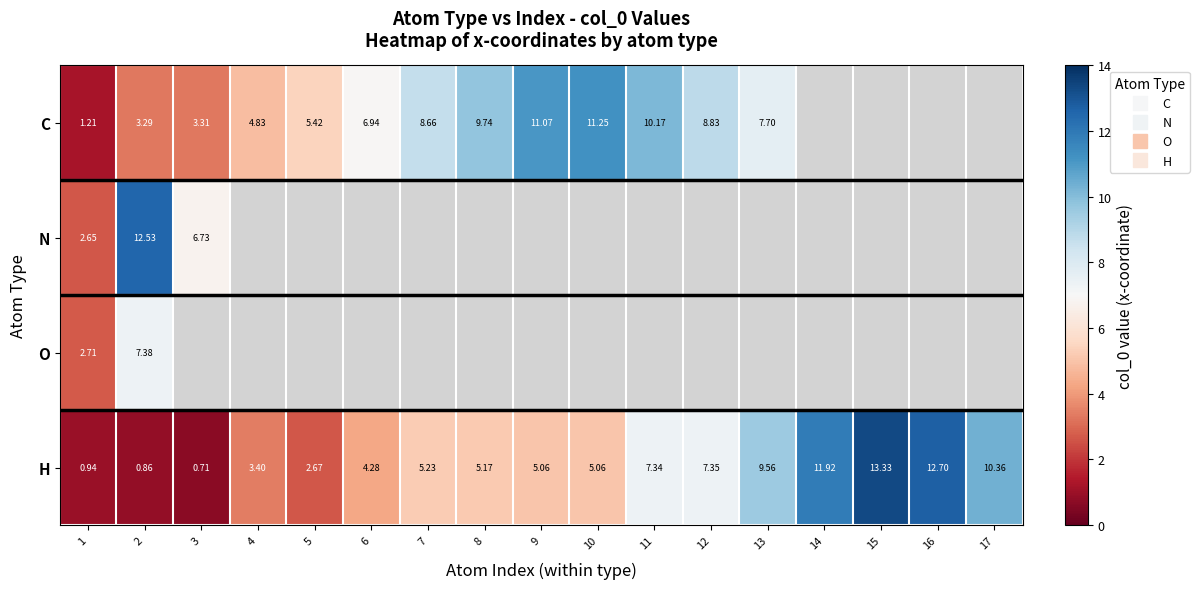

The value of O at 1 is 4.8. True or false?

False